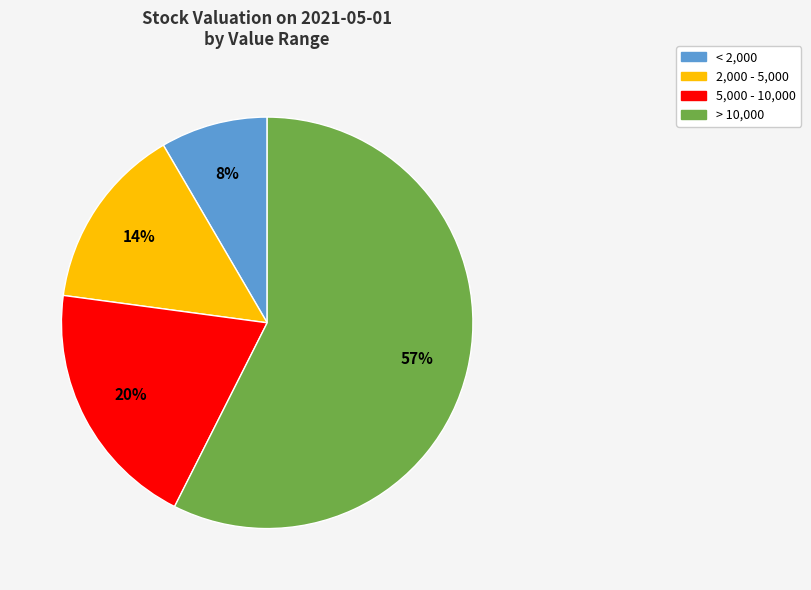

To the nearest percent, what is the difference between the largest and smallest slice percentages?

49%